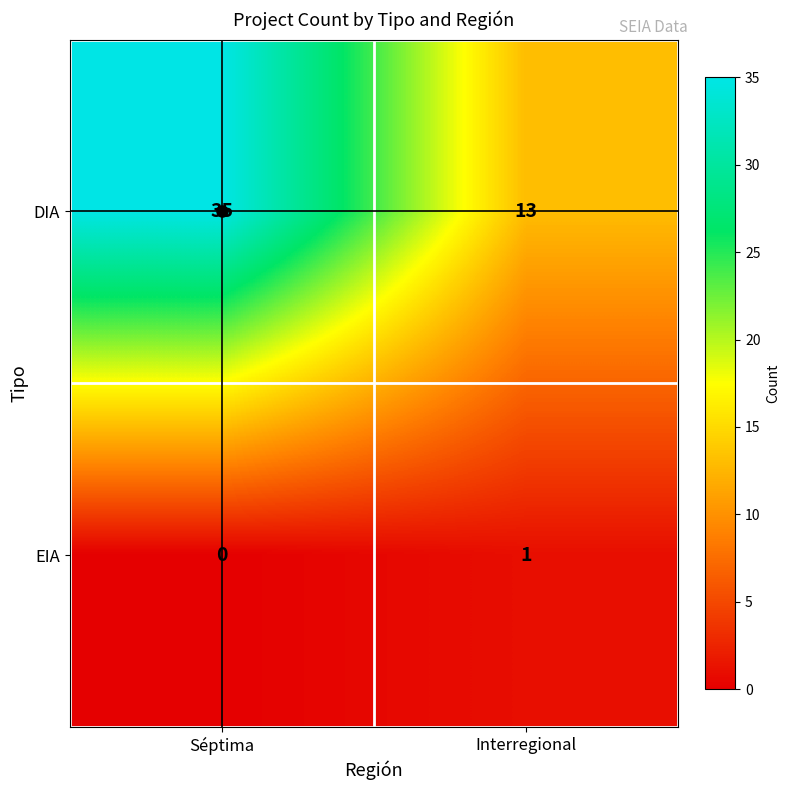

Which series has the largest range (max minus min)?

DIA